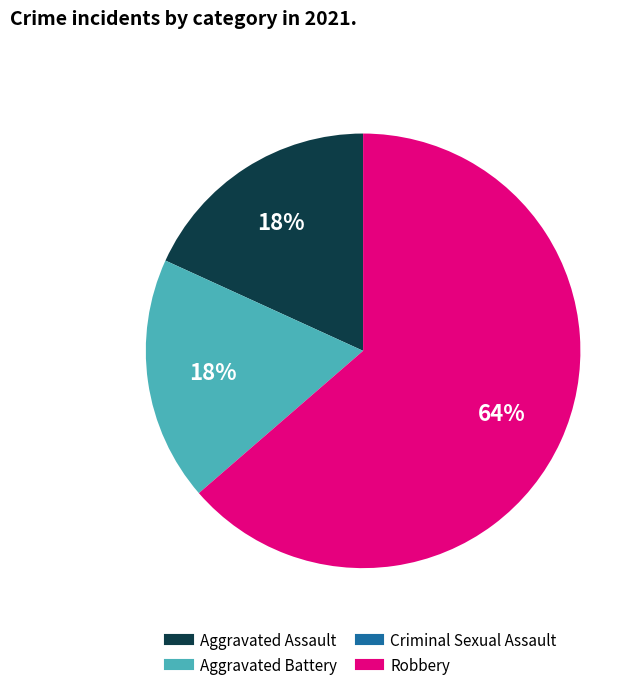

The Aggravated Assault slice represents 18% of the pie. True or false?

True